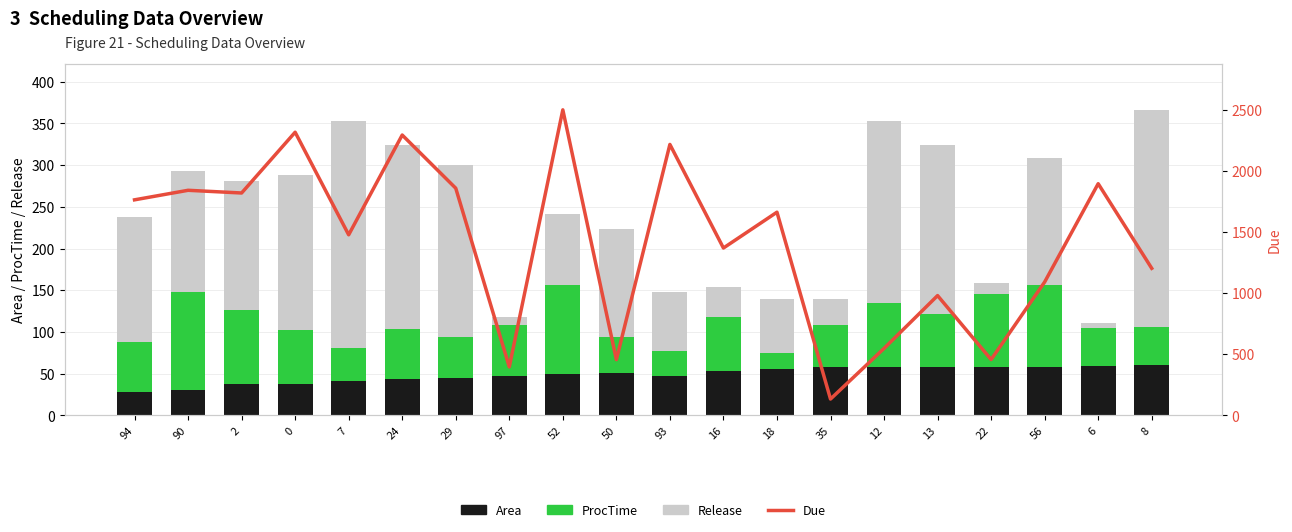

Reading right to left, what are all the values shown in this chart?

Area: 60.4	59.4	57.9	58.0	57.7	57.5	58.1	55.8	53.4	47.5	50.5	50.0	47.9	45.3	43.9	41.5	37.8	37.2	30.3	28.4
ProcTime: 46.0	45.0	98.0	88.0	64.0	77.0	50.0	19.0	65.0	30.0	44.0	106.0	60.0	49.0	60.0	39.0	64.0	89.0	118.0	60.0
Release: 260.0	6.0	153.0	13.0	202.0	219.0	31.0	65.0	36.0	71.0	129.0	85.0	10.0	206.0	220.0	272.0	187.0	155.0	145.0	149.0
Due: 1203.0	1895.0	1091.0	457.0	980.0	548.0	134.0	1662.0	1369.0	2216.0	456.0	2499.0	397.0	1858.0	2293.0	1477.0	2316.0	1819.0	1841.0	1763.0